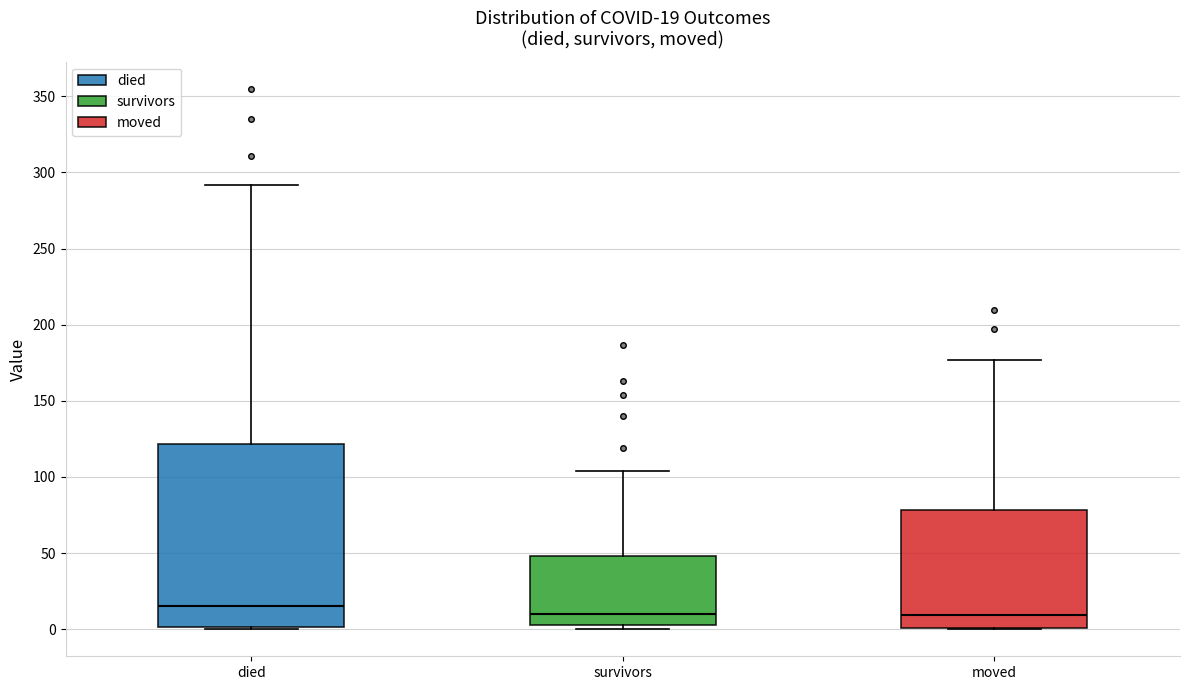

Comparing the boxes themselves (not the whiskers), which one is the tallest?

died